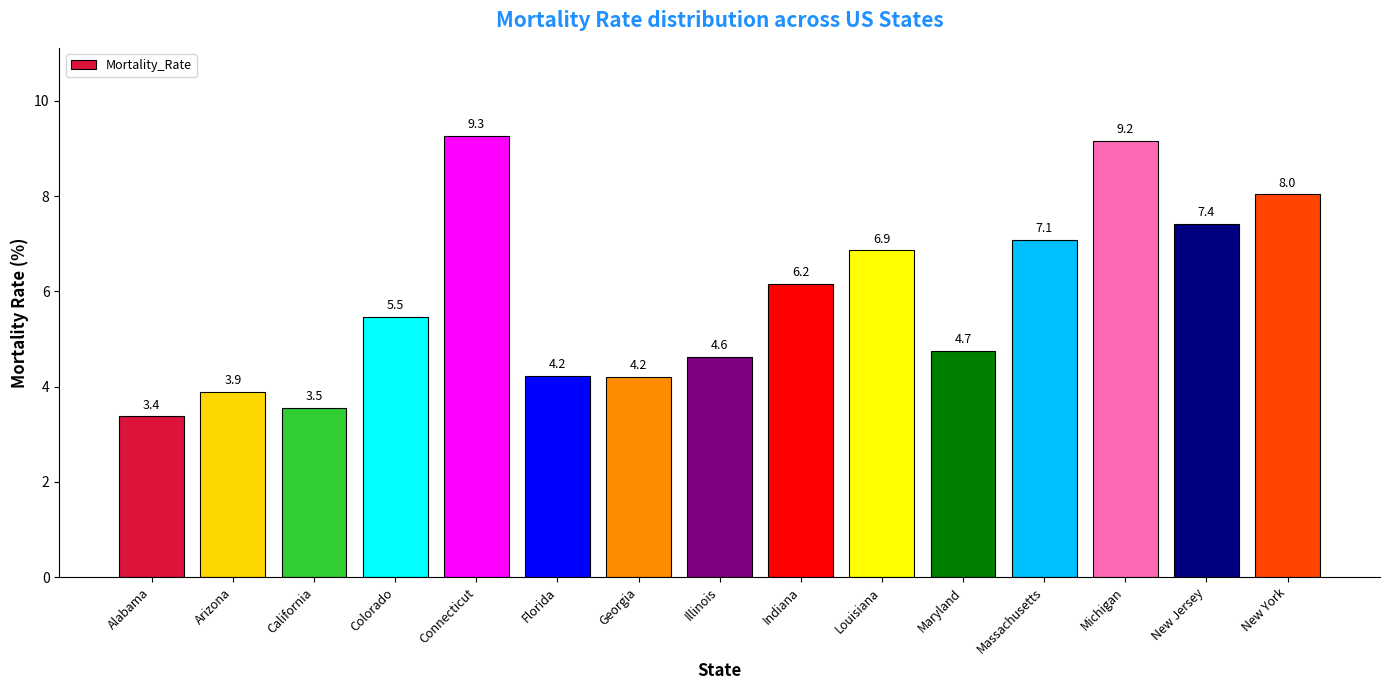

At which label is the value closest to 6?

Indiana